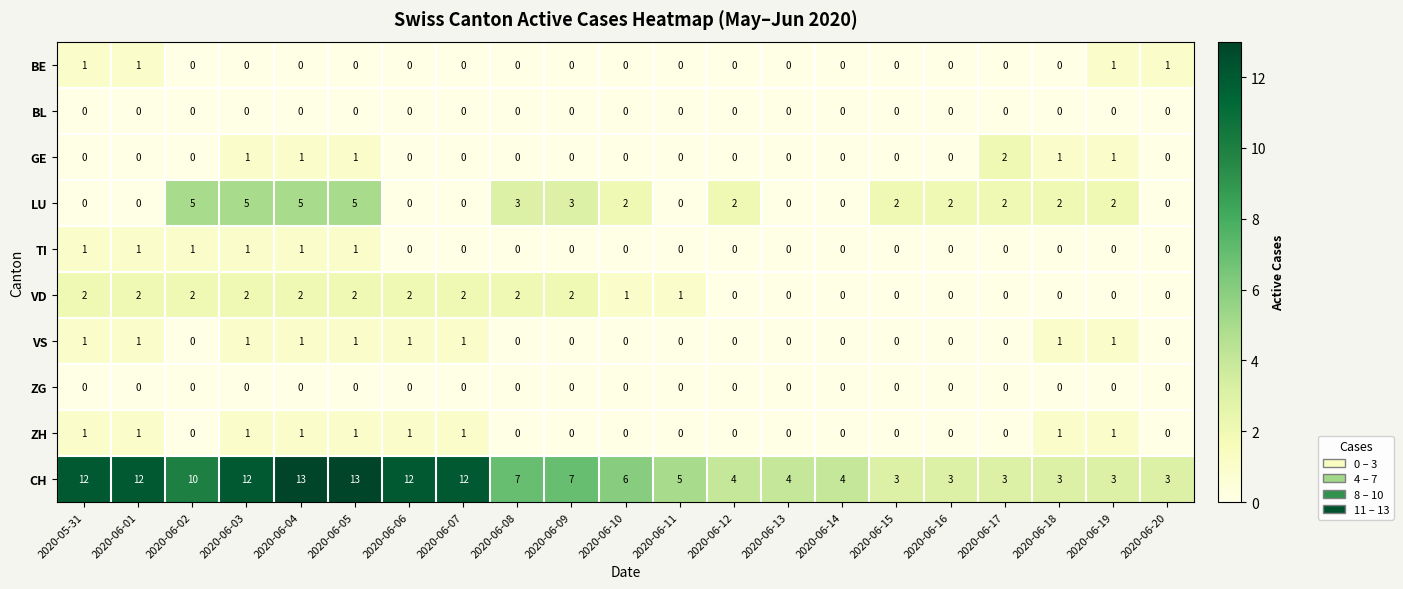

Between 2020-05-31 and 2020-06-20, which series saw the biggest shift?

CH